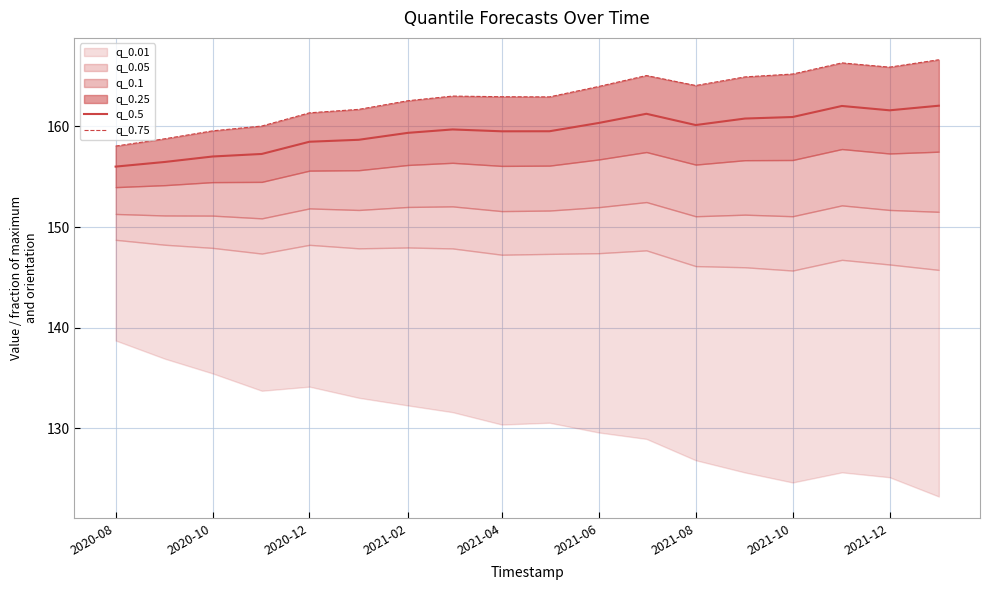

Is it true that q_0.5 equals 228.4 at 2021-08?

False